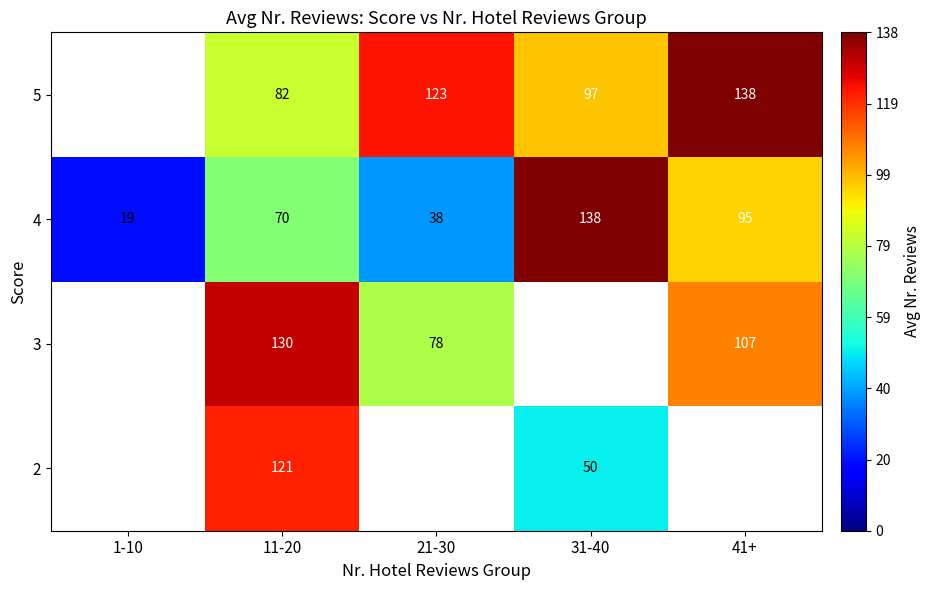

What is the difference between the maximum and minimum values in the 4 series?

119